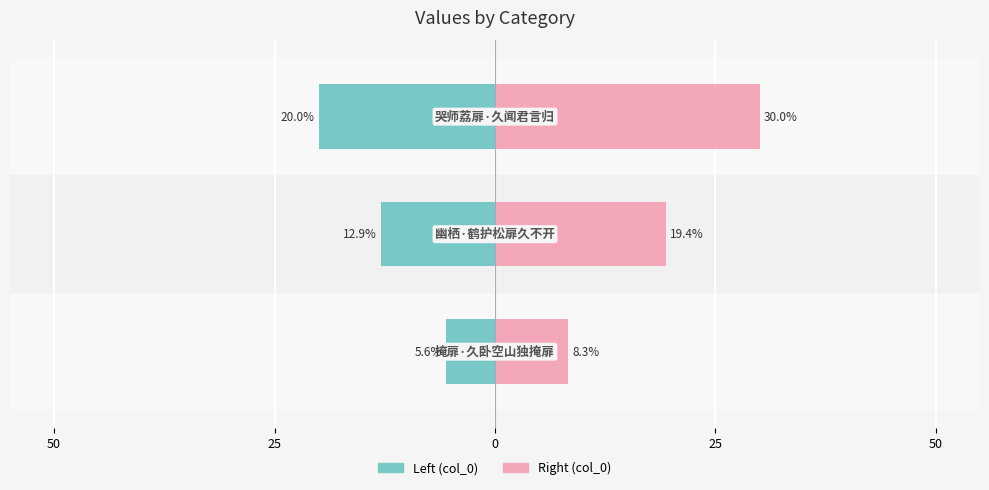

Count the number of data series in this chart.

2